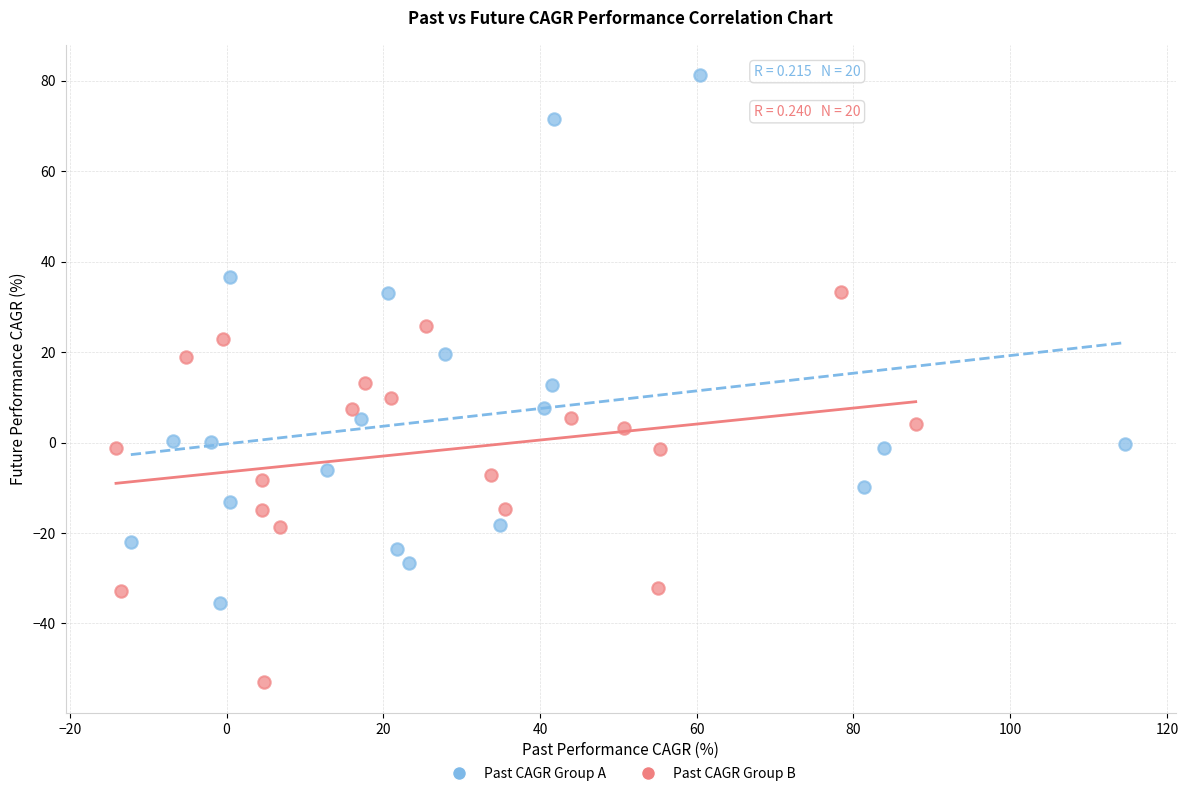

Which series contains the highest Y value?

Past CAGR Group A